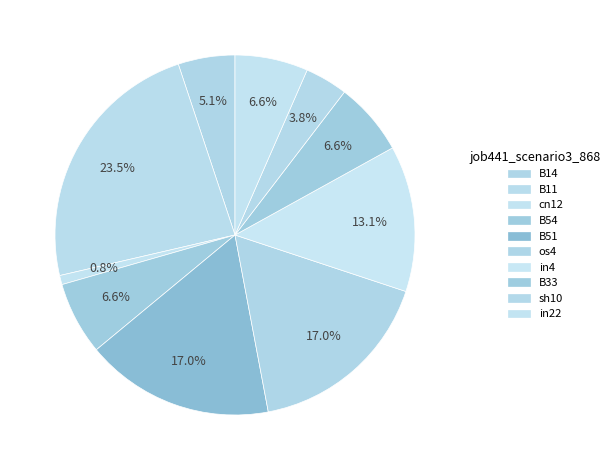

To the nearest percent, what is the combined percentage of cn12 and B54?

7%